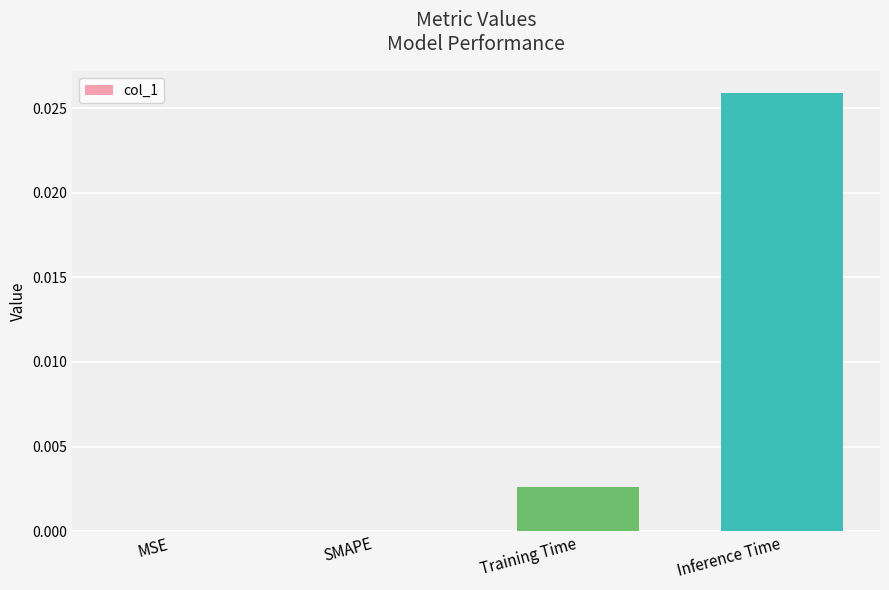

Is it true that the value at MSE is 0.0?

True